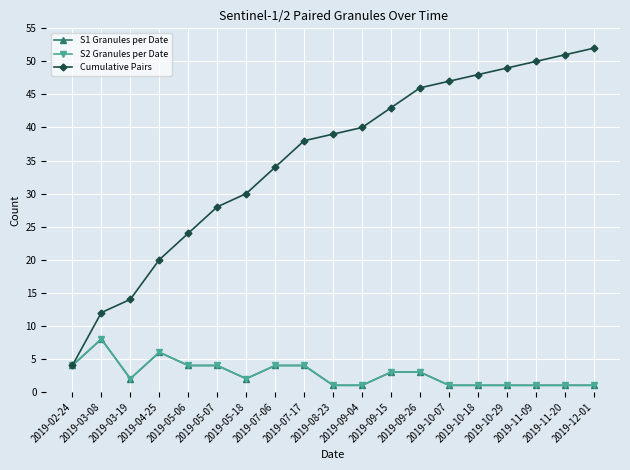

List the series in order of their peak value, lowest first.

S1 Granules per Date, S2 Granules per Date, Cumulative Pairs